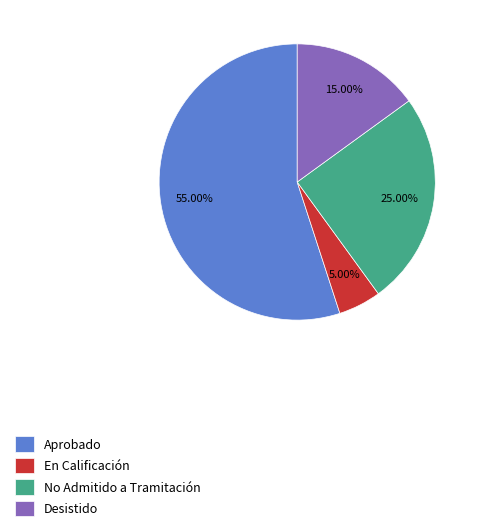

Does Desistido represent more than half of the total?

No